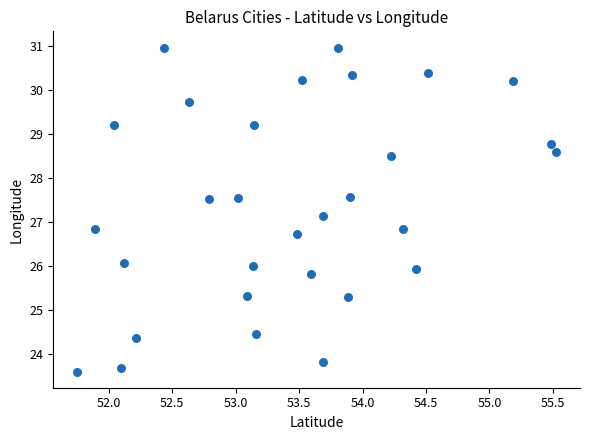

What is the range of X values (max minus min)?

3.8